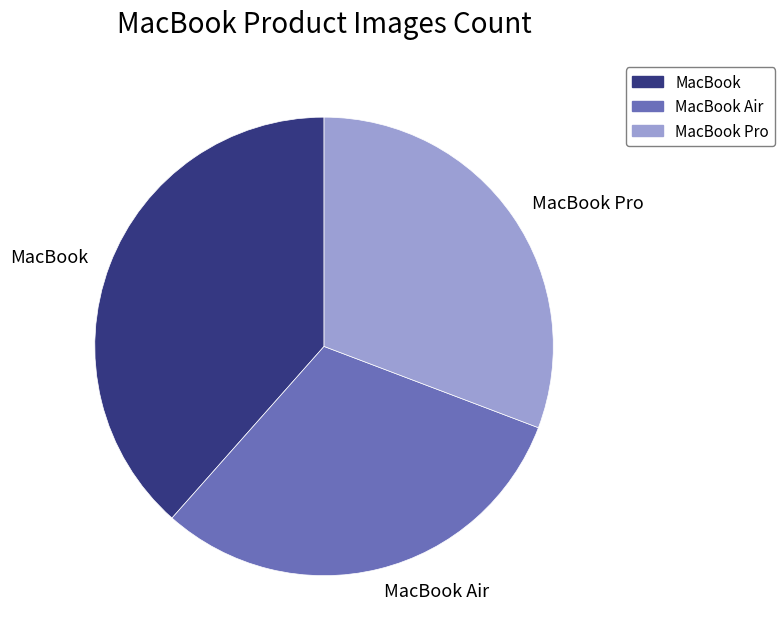

True or false: MacBook Pro accounts for 31% of the total.

True